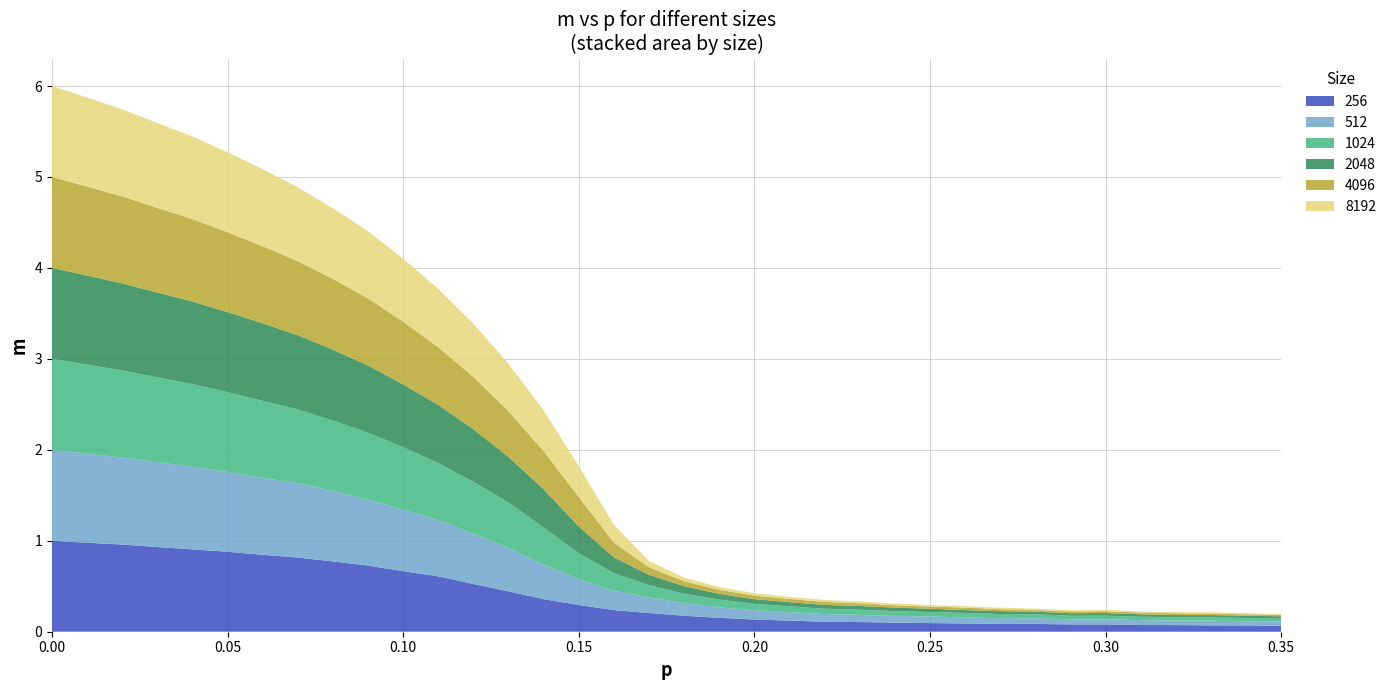

Reading left to right, list all the values displayed in this chart.

256: 1.0	1.0	1.0	0.9	0.9	0.9	0.8	0.8	0.8	0.7	0.7	0.6	0.5	0.4	0.4	0.3	0.2	0.2	0.2	0.2	0.1	0.1	0.1	0.1	0.1	0.1	0.1	0.1	0.1	0.1	0.1	0.1	0.1	0.1	0.1	0.1
512: 1.0	1.0	1.0	0.9	0.9	0.9	0.8	0.8	0.8	0.7	0.7	0.6	0.6	0.5	0.4	0.3	0.2	0.2	0.1	0.1	0.1	0.1	0.1	0.1	0.1	0.1	0.1	0.1	0.1	0.1	0.1	0.1	0.0	0.1	0.0	0.0
1024: 1.0	1.0	1.0	0.9	0.9	0.9	0.8	0.8	0.8	0.7	0.7	0.6	0.6	0.5	0.4	0.3	0.2	0.1	0.1	0.1	0.1	0.1	0.1	0.1	0.1	0.0	0.0	0.0	0.0	0.0	0.0	0.0	0.0	0.0	0.0	0.0
2048: 1.0	1.0	1.0	0.9	0.9	0.9	0.9	0.8	0.8	0.7	0.7	0.6	0.6	0.5	0.4	0.3	0.2	0.1	0.1	0.1	0.1	0.0	0.0	0.0	0.0	0.0	0.0	0.0	0.0	0.0	0.0	0.0	0.0	0.0	0.0	0.0
4096: 1.0	1.0	1.0	0.9	0.9	0.9	0.8	0.8	0.8	0.7	0.7	0.6	0.6	0.5	0.4	0.3	0.2	0.1	0.1	0.0	0.0	0.0	0.0	0.0	0.0	0.0	0.0	0.0	0.0	0.0	0.0	0.0	0.0	0.0	0.0	0.0
8192: 1.0	1.0	1.0	0.9	0.9	0.9	0.8	0.8	0.8	0.7	0.7	0.6	0.6	0.5	0.4	0.3	0.2	0.1	0.0	0.0	0.0	0.0	0.0	0.0	0.0	0.0	0.0	0.0	0.0	0.0	0.0	0.0	0.0	0.0	0.0	0.0